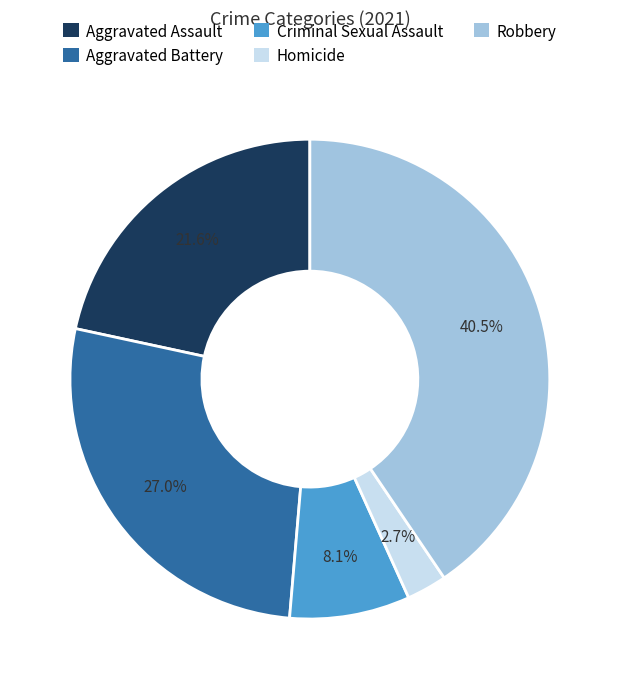

To the nearest percent, what is the difference between the Aggravated Battery and Robbery slice percentages?

14%